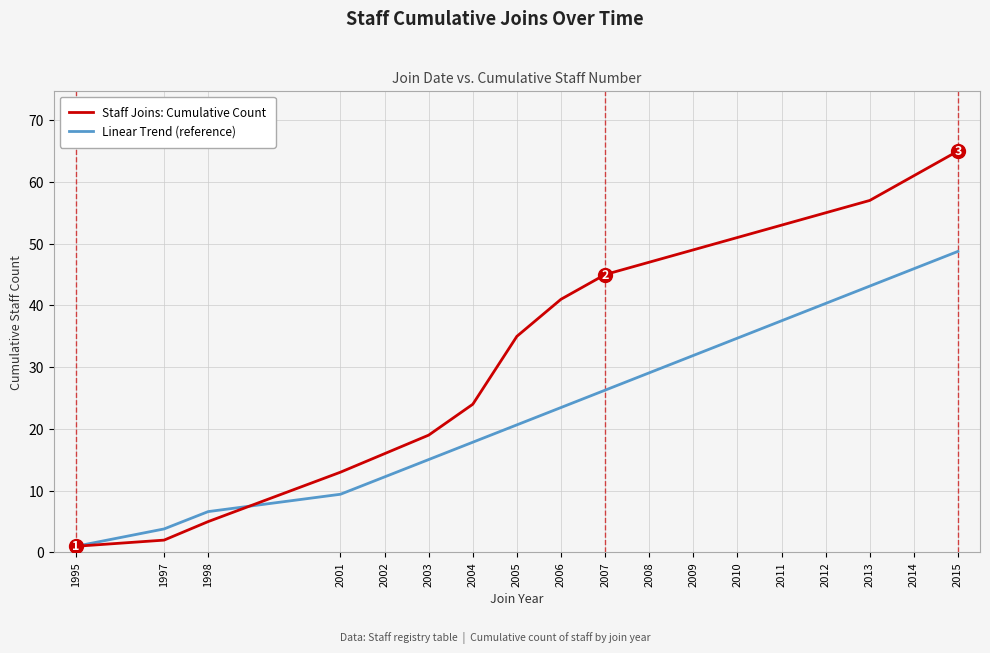

Read the Linear Trend (reference) value at 2015.

48.8